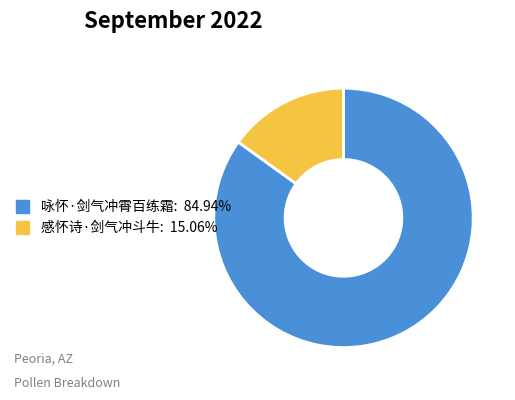

Approximately how many times larger is the value at 感怀诗·剑气冲斗牛 compared to 咏怀·剑气冲霄百练霜?

0.2